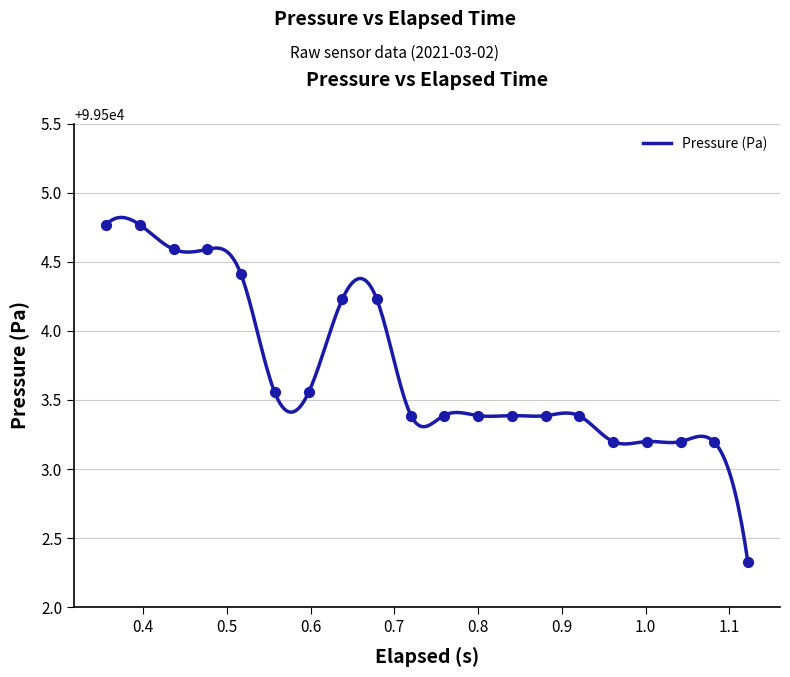

Approximately how many times larger is the value at 11 compared to 0.7?

1.0